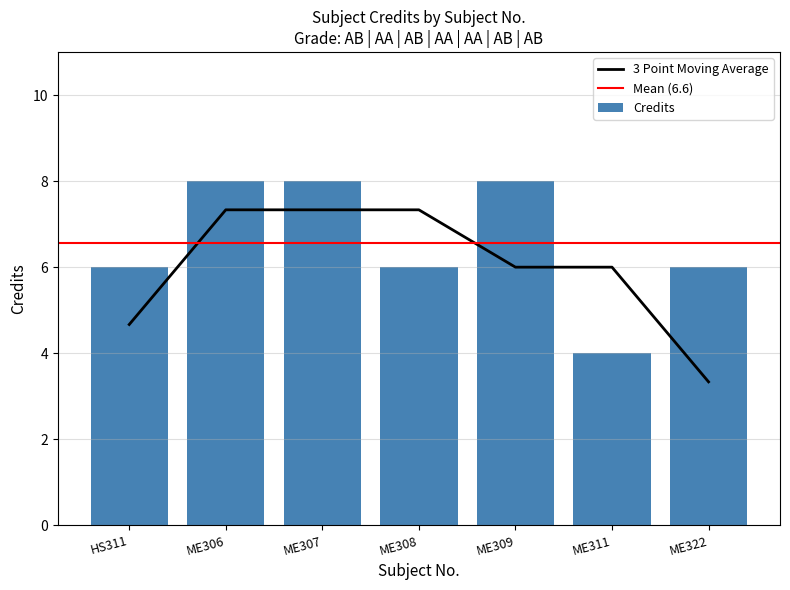

Rank the categories by value from highest to lowest.

ME306, ME307, ME309, HS311, ME308, ME322, ME311